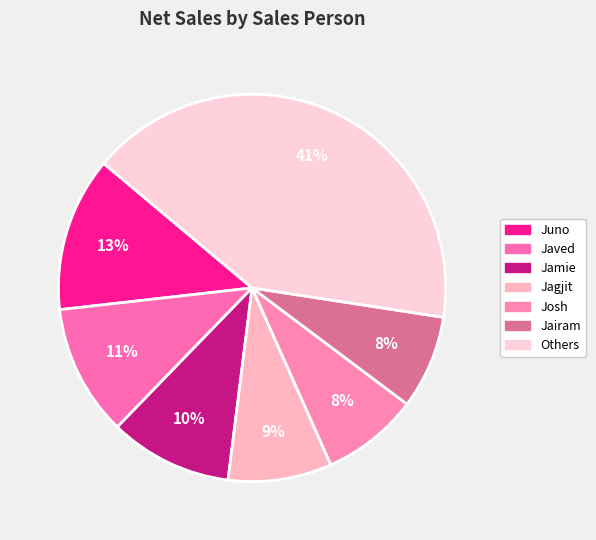

How many segments does this pie chart have?

7